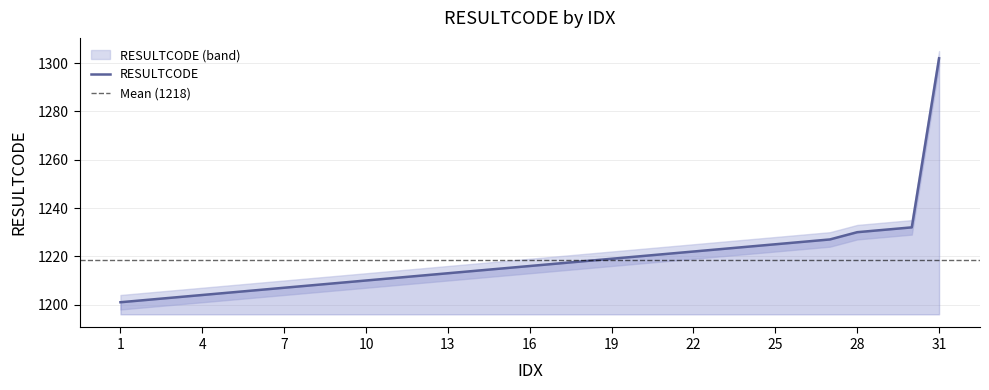

True or false: there are more than 1 points higher than both neighbors.

False